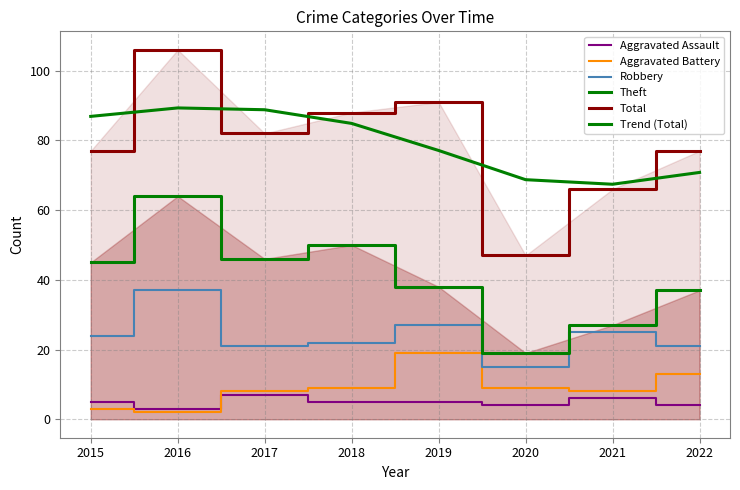

Is it true that Trend (Total) equals 88.8 at 2017?

True